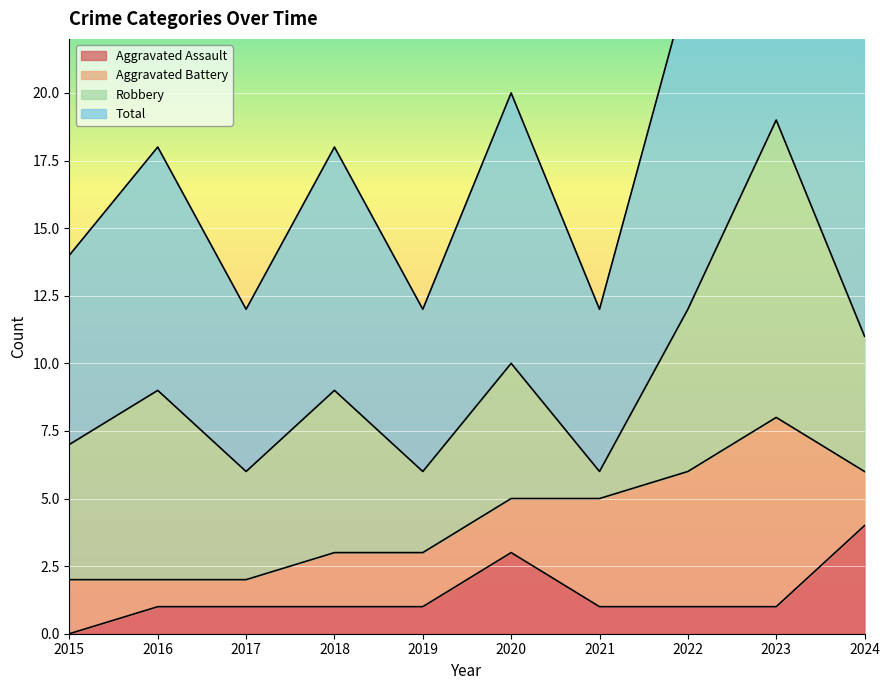

The value of Total at 2024 is 23. True or false?

True